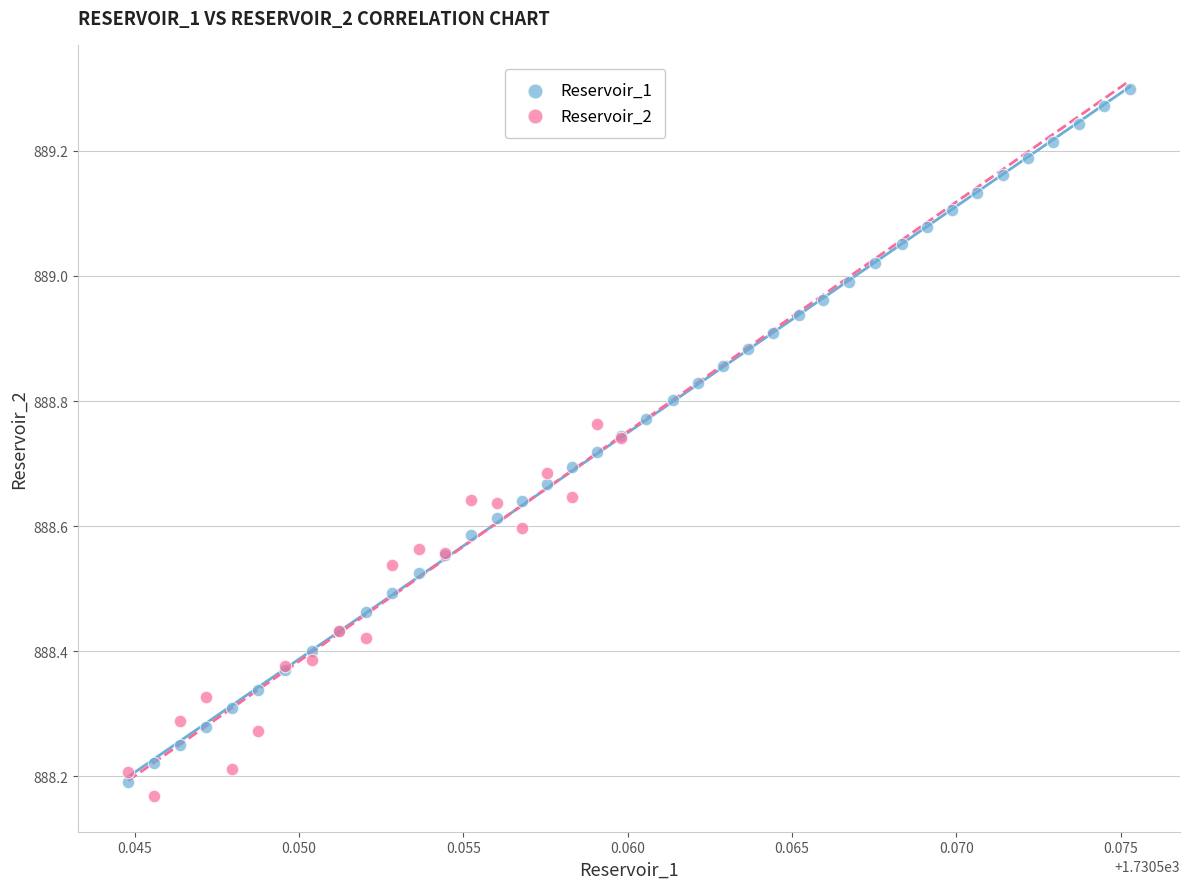

Which series reaches the maximum Y coordinate?

Reservoir_1